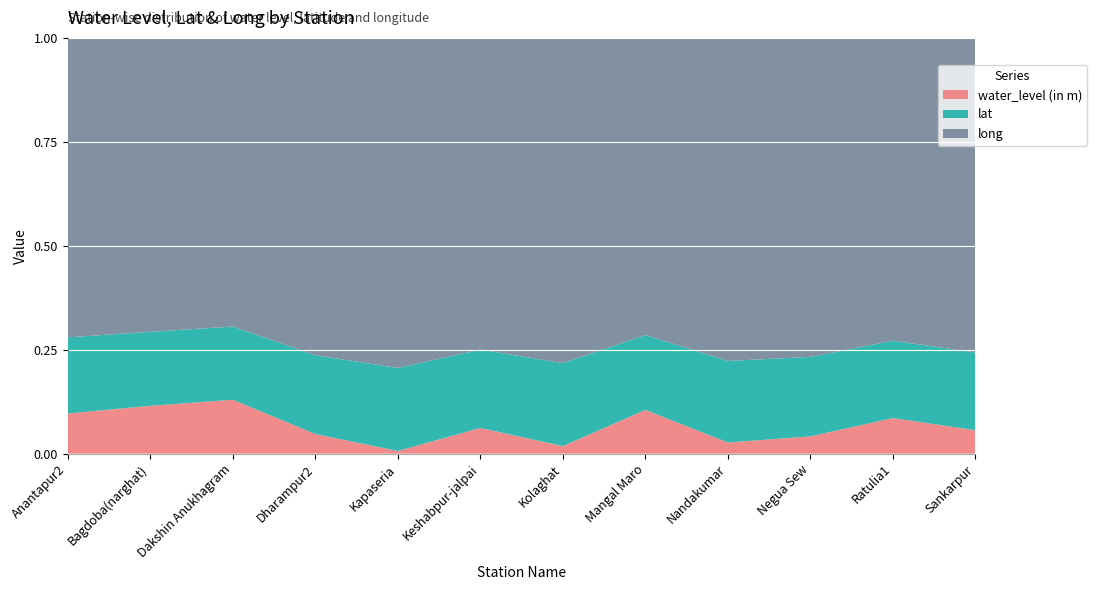

Reading left to right, list all the values displayed in this chart.

water_level (in m): Anantapur2=11.8	Bagdoba(narghat)=14.3	Dakshin Anukhagram=16.4	Dharampur2=5.4	Kapaseria=0.7	Keshabpur-jalpai=7.3	Kolaghat=2.0	Mangal Maro=12.9	Nandakumar=3.0	Negua Sew=4.8	Ratulia1=10.3	Sankarpur=6.5
lat: Anantapur2=22.3	Bagdoba(narghat)=22.1	Dakshin Anukhagram=22.3	Dharampur2=21.7	Kapaseria=22.1	Keshabpur-jalpai=22.1	Kolaghat=22.4	Mangal Maro=22.1	Nandakumar=22.2	Negua Sew=21.8	Ratulia1=22.4	Sankarpur=21.6
long: Anantapur2=87.8	Bagdoba(narghat)=87.9	Dakshin Anukhagram=87.8	Dharampur2=87.6	Kapaseria=88.0	Keshabpur-jalpai=88.0	Kolaghat=87.9	Mangal Maro=87.6	Nandakumar=87.9	Negua Sew=87.5	Ratulia1=87.7	Sankarpur=87.6